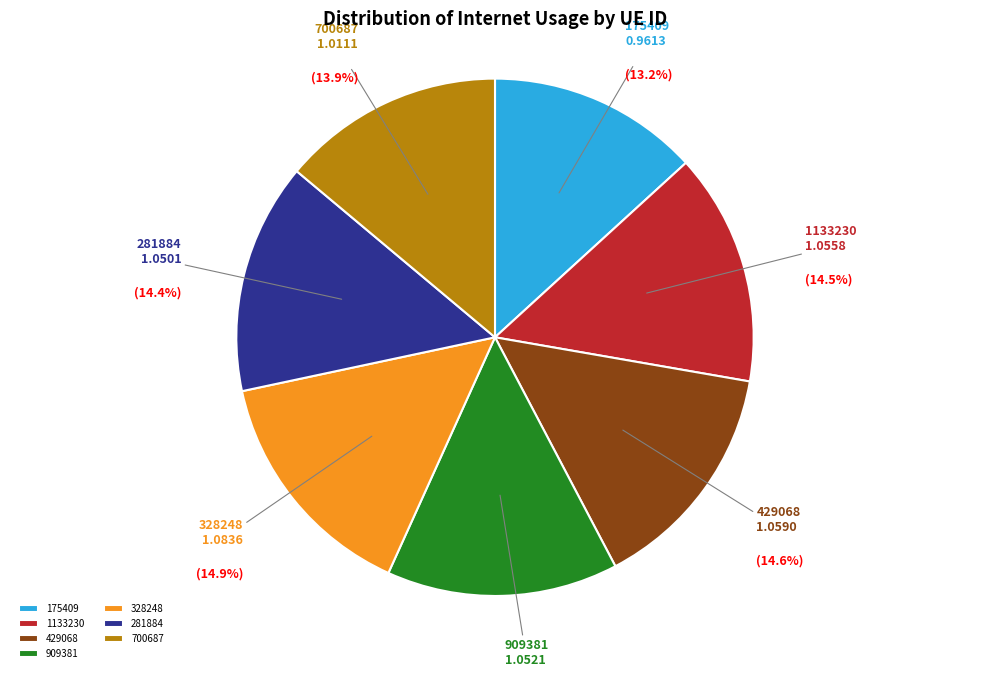

Does 1133230 account for over 50% of the chart?

No